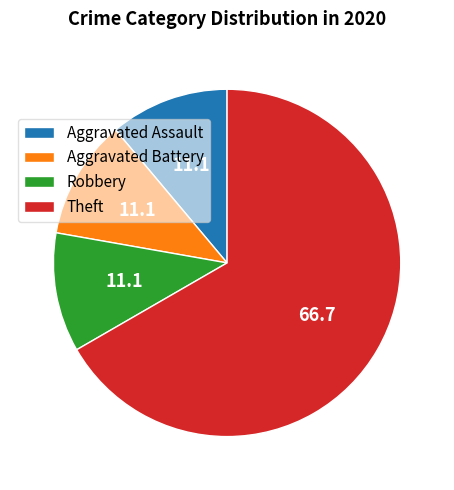

Which slice is the largest?

Theft